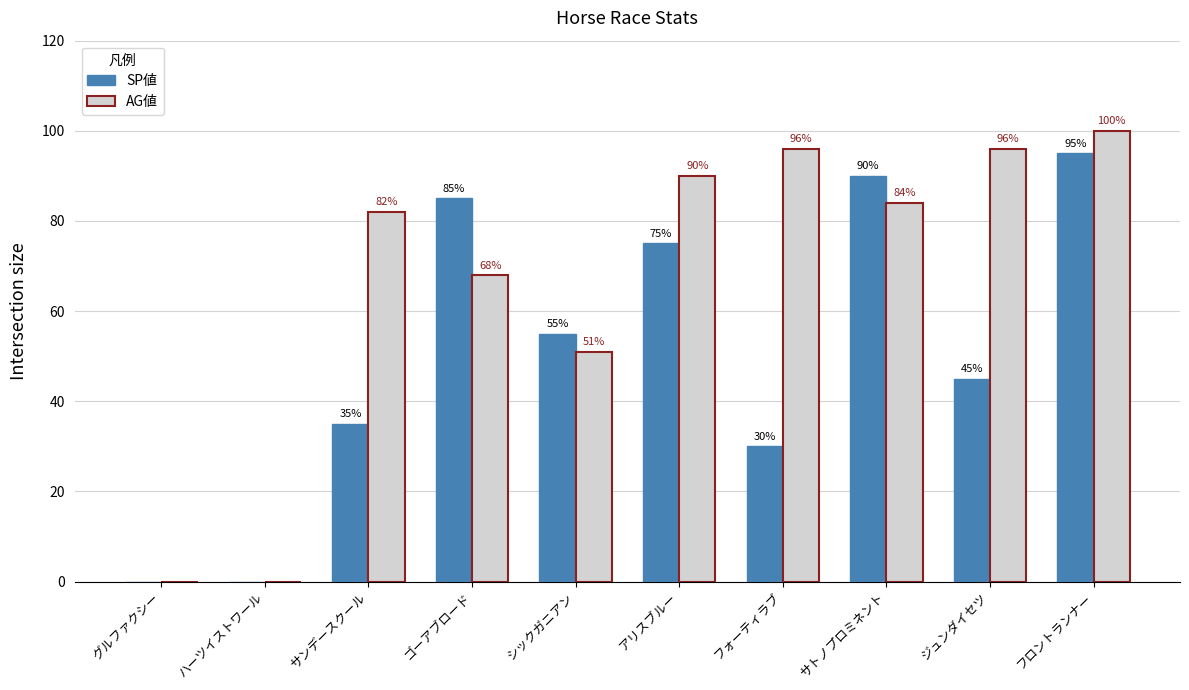

What is the highest value of the SP値 series?

95